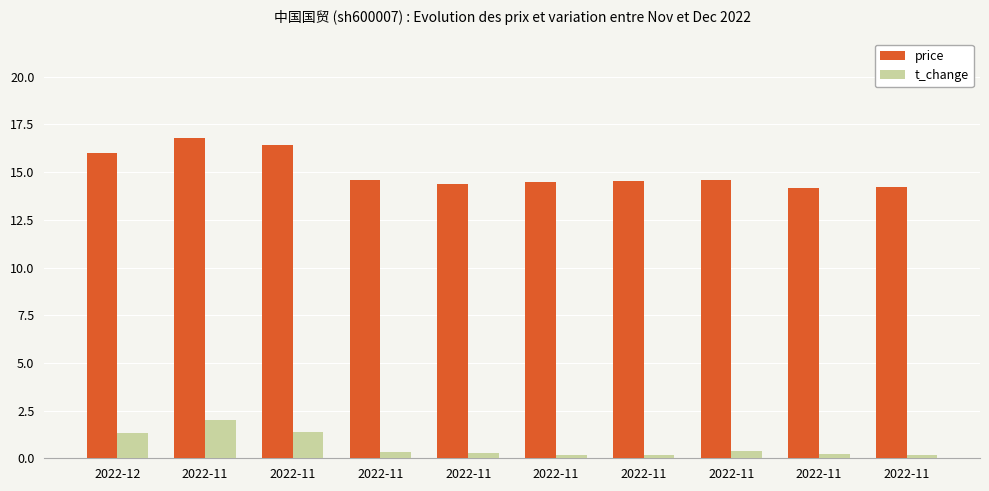

Is it true that t_change equals 0.3 at 2022-11?

True